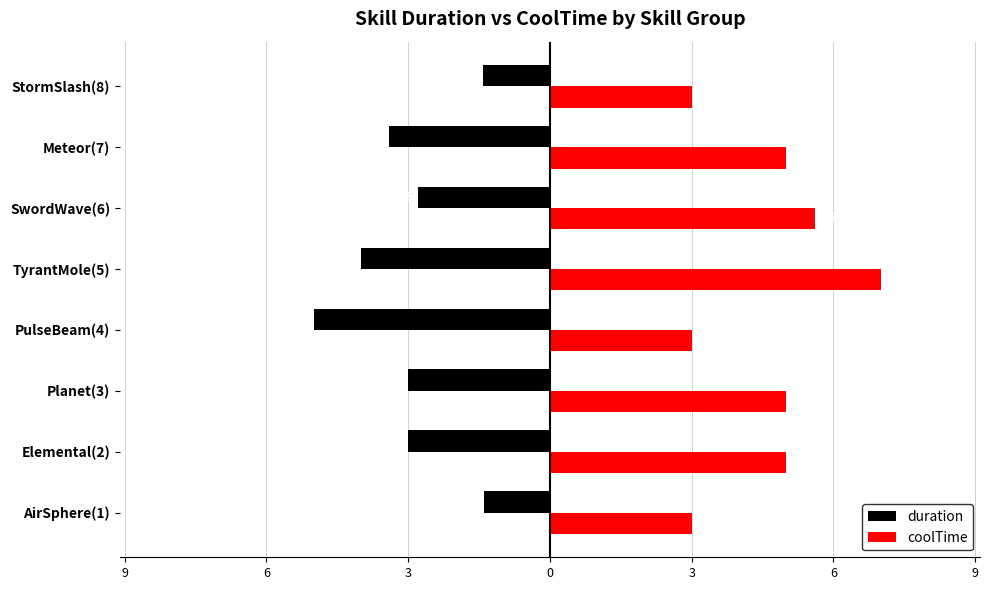

What are all the series names shown in the legend?

duration, coolTime